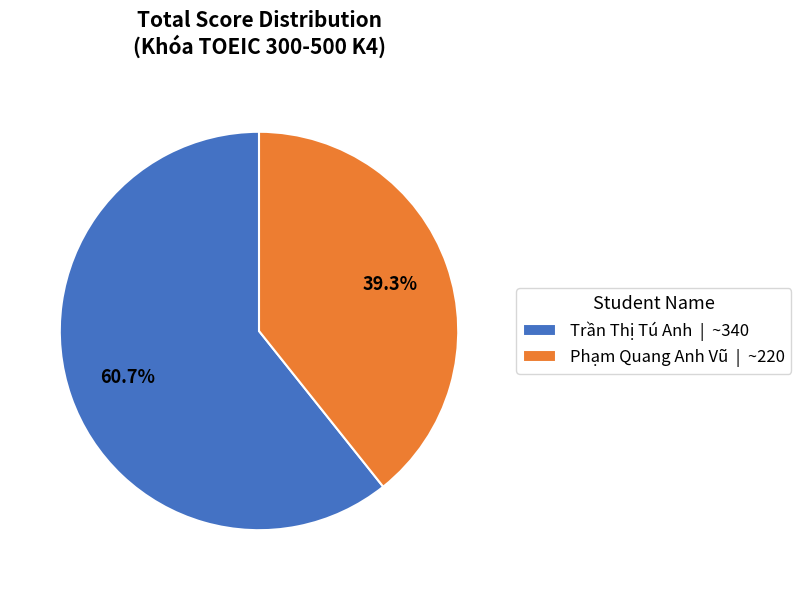

Rank the categories by value from highest to lowest.

Trần Thị Tú Anh, Phạm Quang Anh Vũ